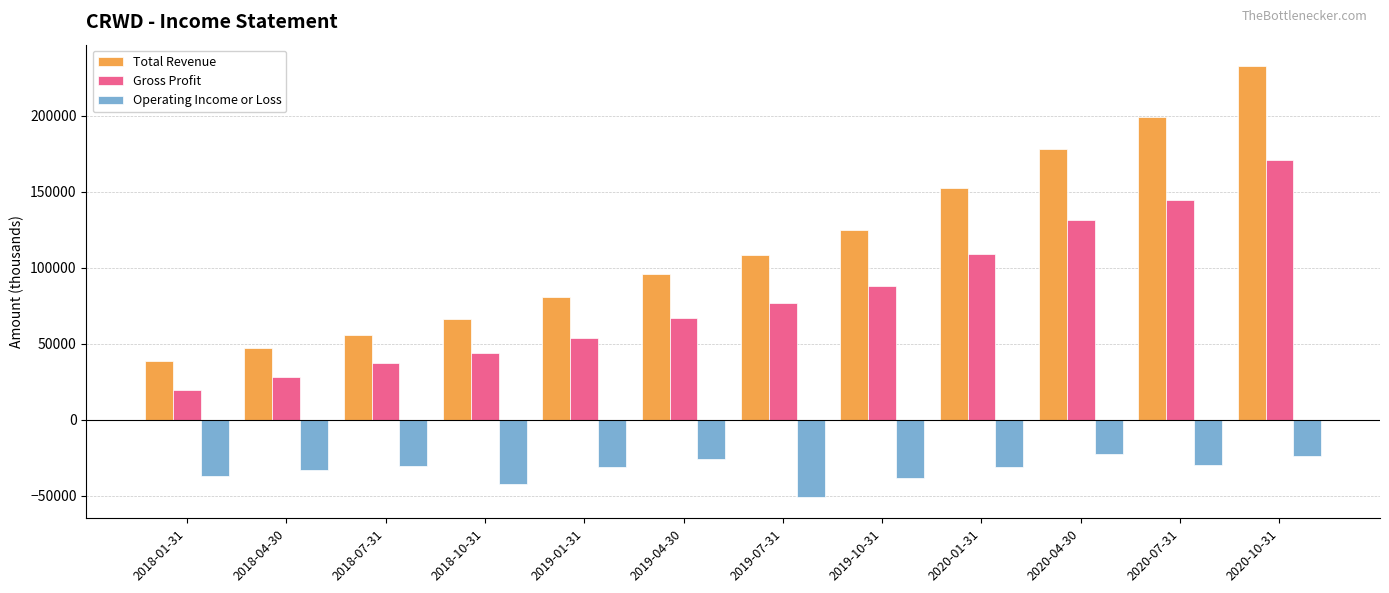

True or false: Total Revenue has a value of 199000 at 2020-07-31.

True